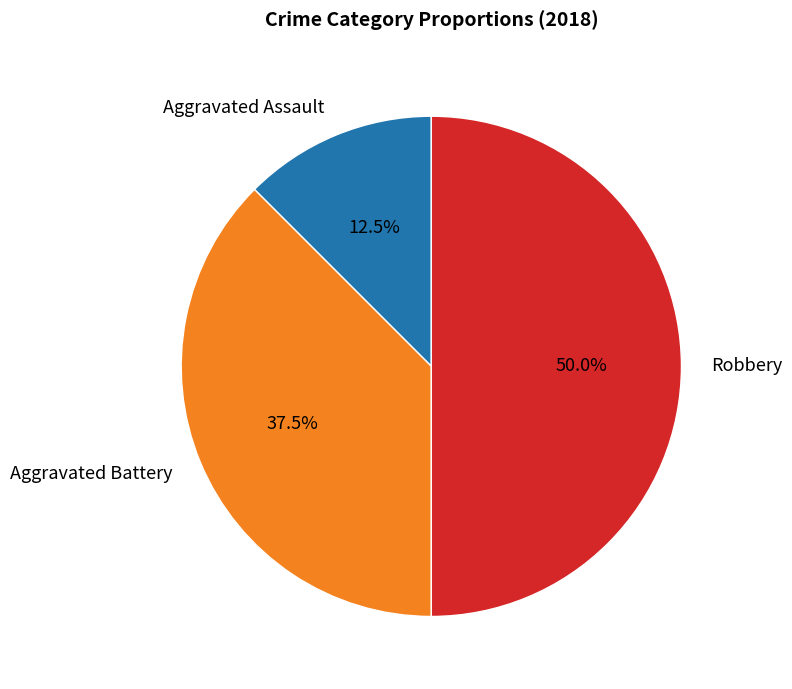

Which has a higher value, Robbery or Aggravated Battery?

Robbery